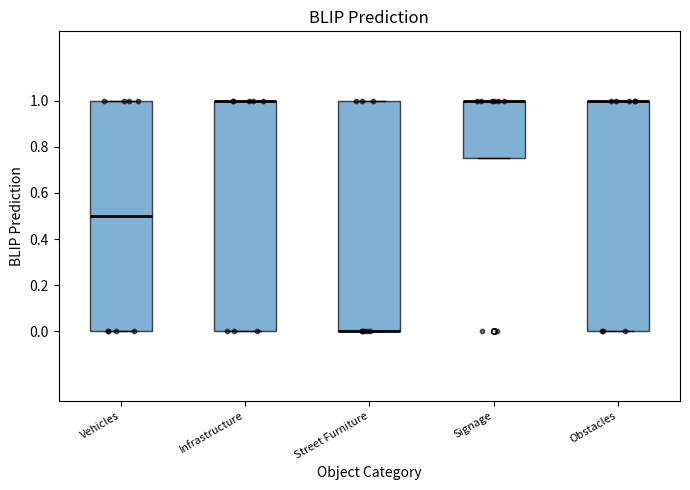

Reading left to right, read every box against the y-axis: the position of its median line, the range the box covers, and the ends of its whiskers. The values are not printed on the chart, so give them approximately, as read against the axis.

Vehicles: median 0.50, box 0.00 to 1.00, whiskers 0.00 to 1.00
Infrastructure: median 1.00 (drawn on the box's upper edge), box 0.00 to 1.00, whiskers 0.00 to 1.00
Street Furniture: median 0.00 (drawn on the box's lower edge), box 0.00 to 1.00, whiskers 0.00 to 1.00
Signage: median 1.00 (drawn on the box's upper edge), box 0.76 to 1.00, whiskers 0.76 to 1.00
Obstacles: median 1.00 (drawn on the box's upper edge), box 0.00 to 1.00, whiskers 0.00 to 1.00